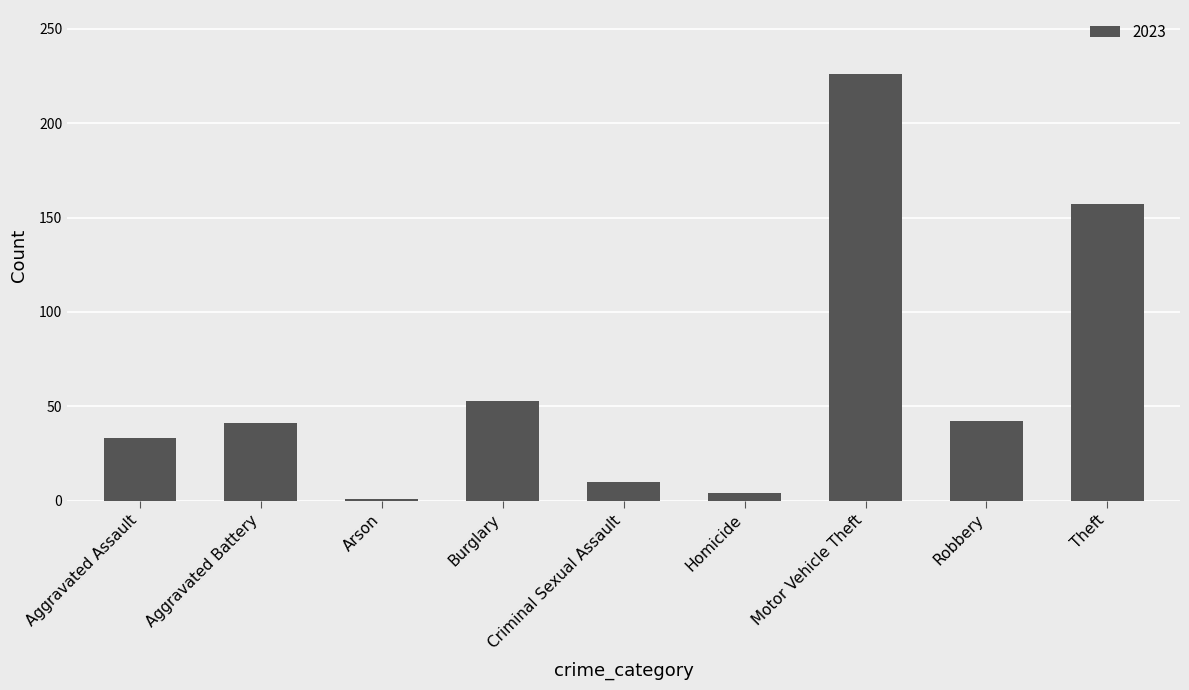

What is the value of the 1st bar from the left?

33